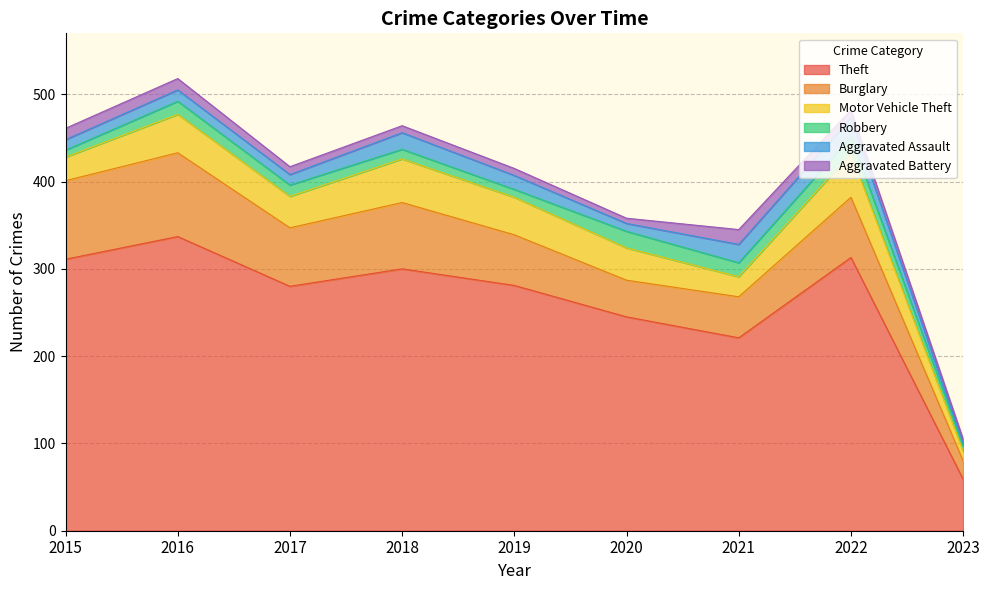

True or false: Burglary has more than 2 points higher than both neighbors.

True